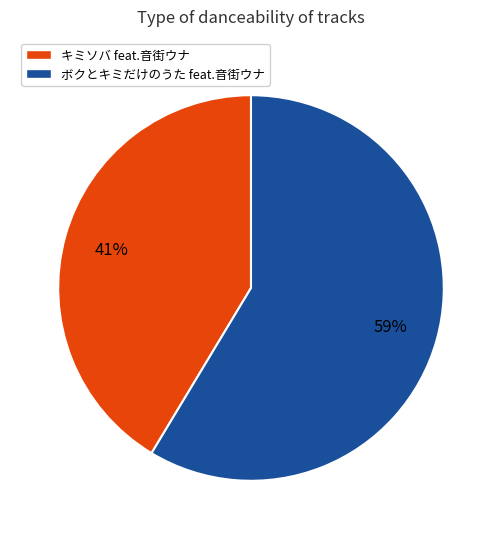

Combined, do キミソバ feat.音街ウナ and ボクとキミだけのうた feat.音街ウナ account for over 50%?

Yes